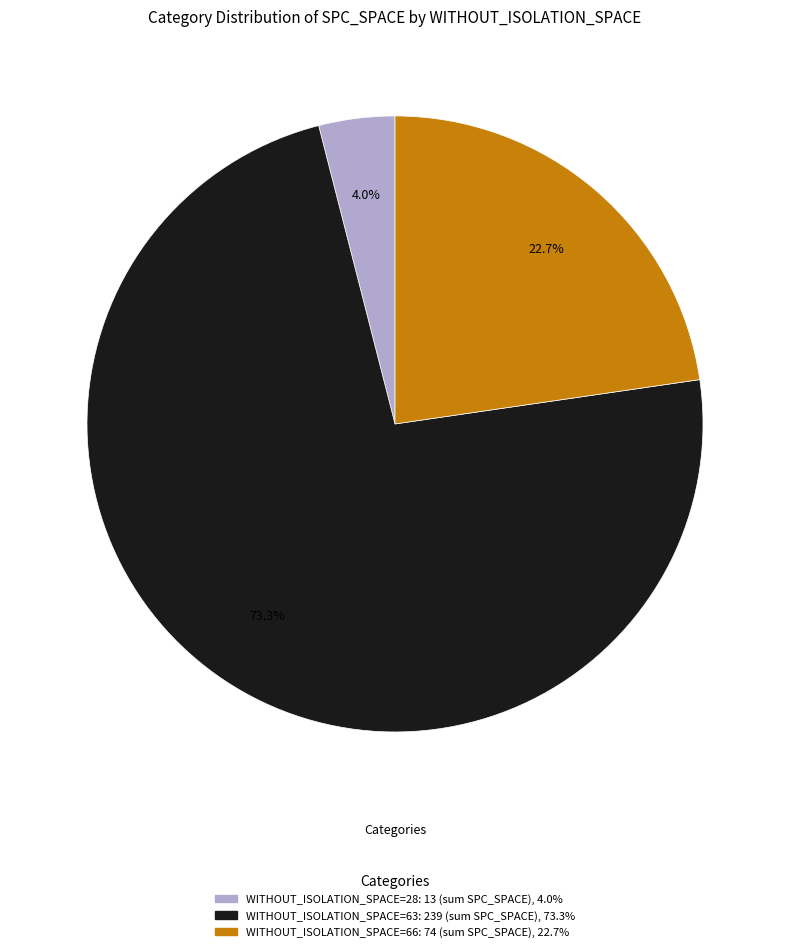

Is there any slice that represents more than half of the pie?

Yes